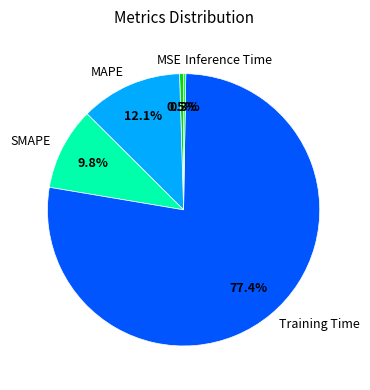

Which slice represents more than half of the pie?

Training Time